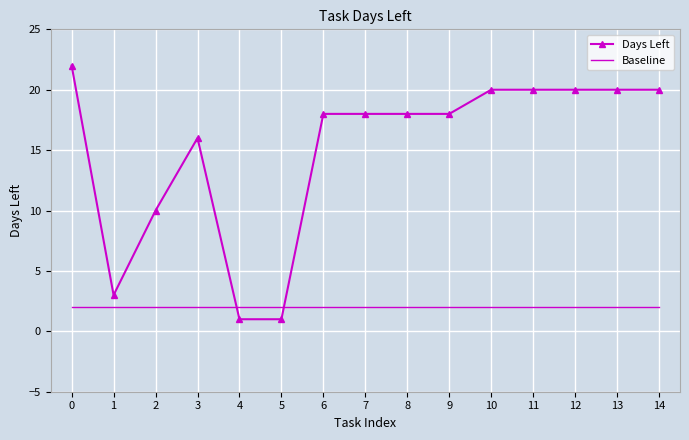

List the series in order of their peak value, highest first.

Days Left, Baseline